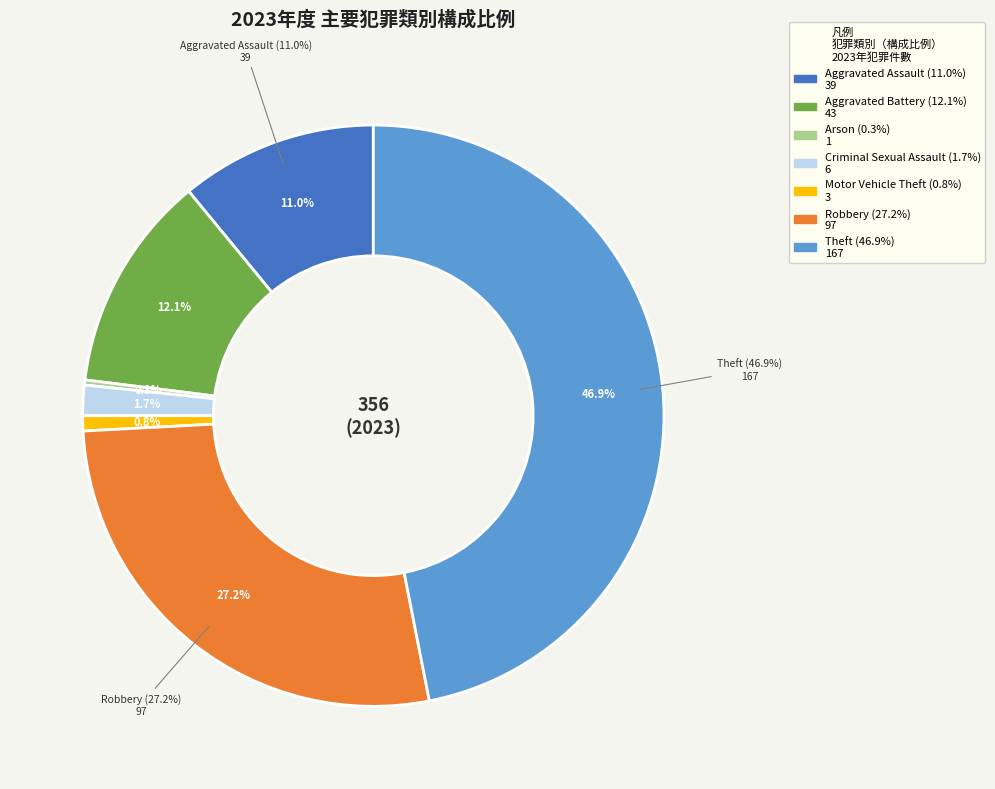

Rank the categories by value from lowest to highest.

Arson, Motor Vehicle Theft, Criminal Sexual Assault, Aggravated Assault, Aggravated Battery, Robbery, Theft